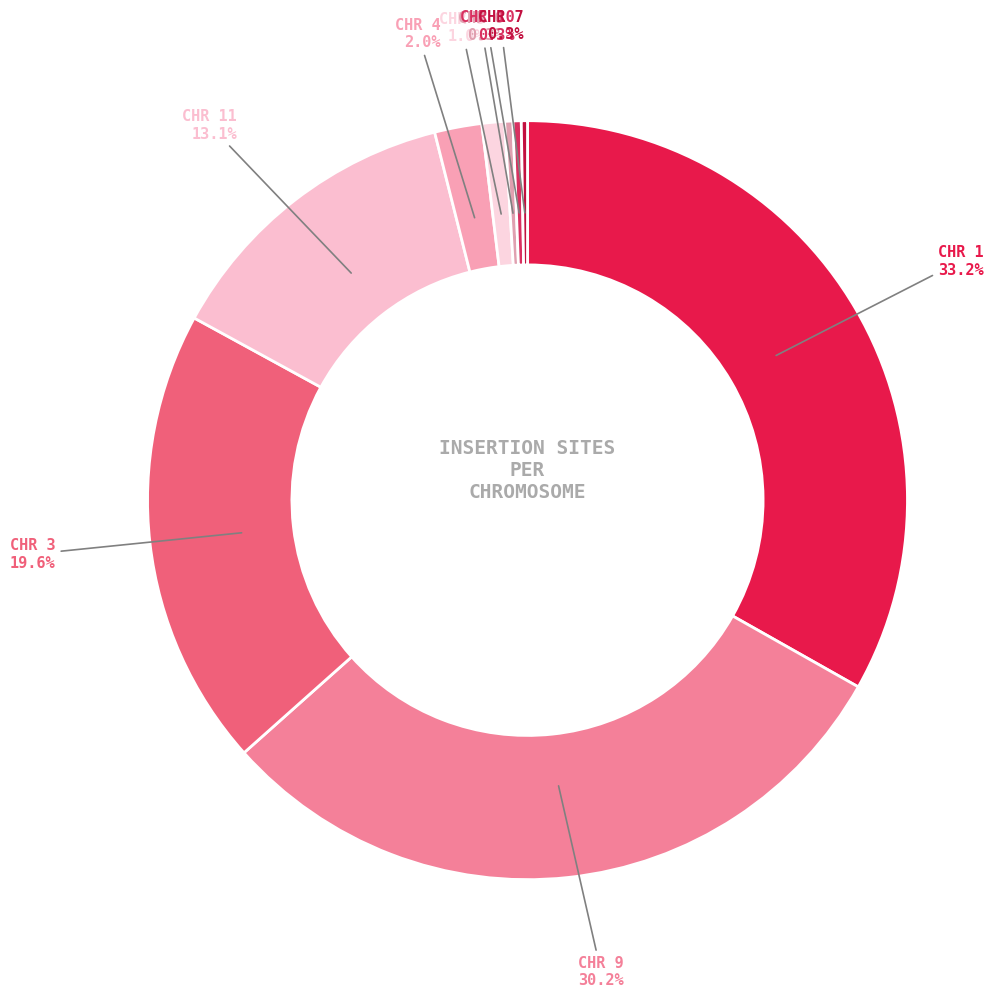

Which category has the biggest portion of the pie?

1